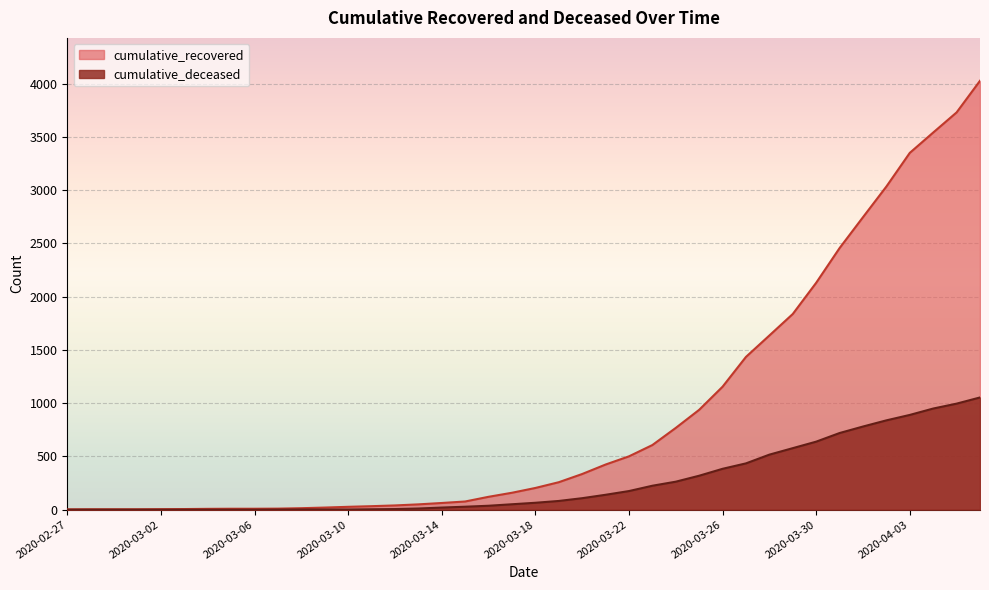

What is the greatest value displayed?

4028